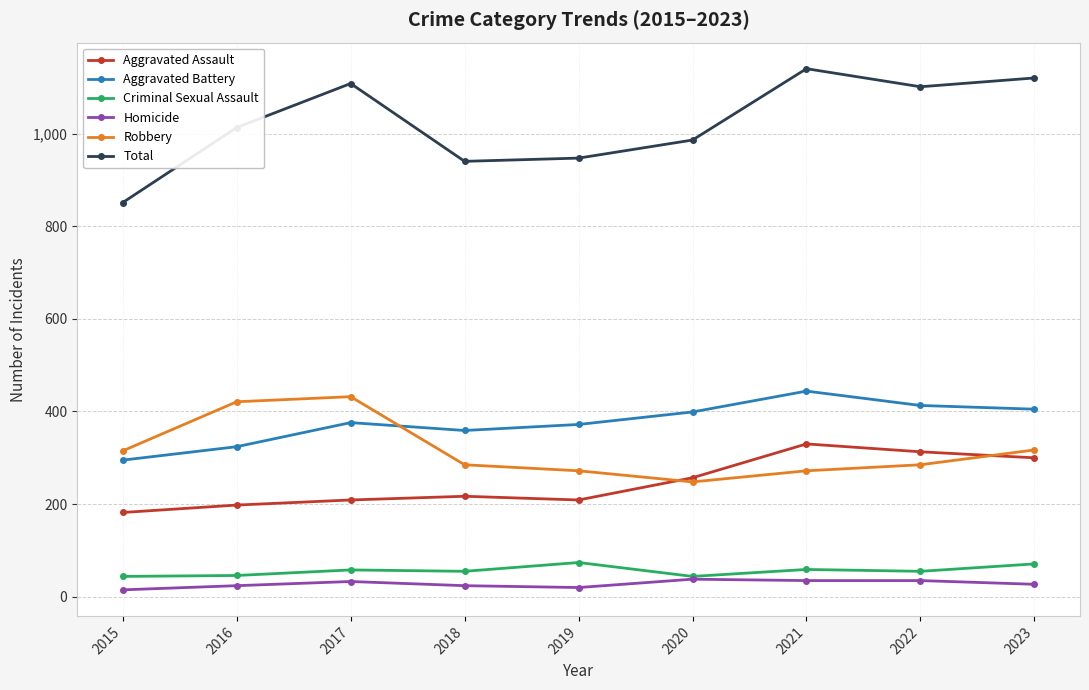

What is the difference between the Criminal Sexual Assault values at 2017 and 2019?

16